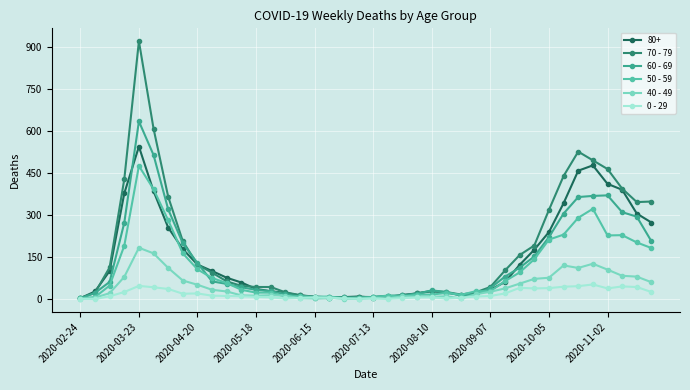

Rank the series by their maximum value, from highest to lowest.

70 - 79, 60 - 69, 80+, 50 - 59, 40 - 49, 0 - 29